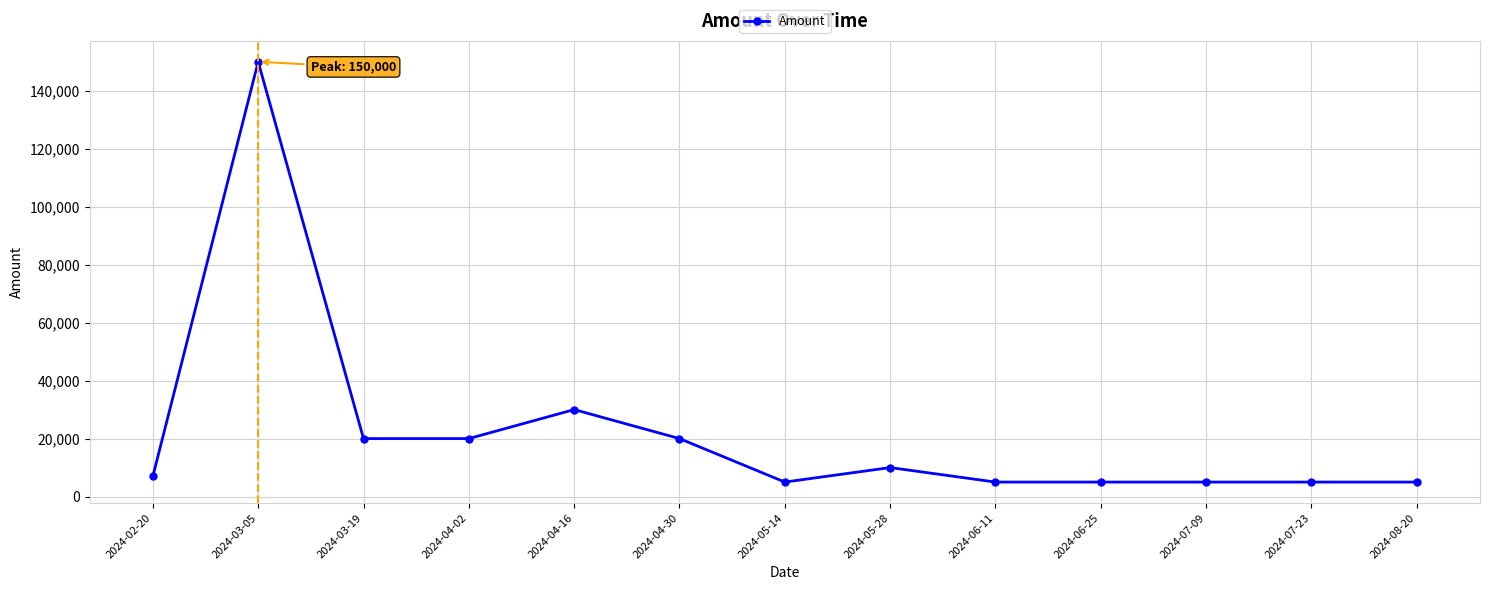

Is it true that the value at 2024-03-05 is 268334?

False